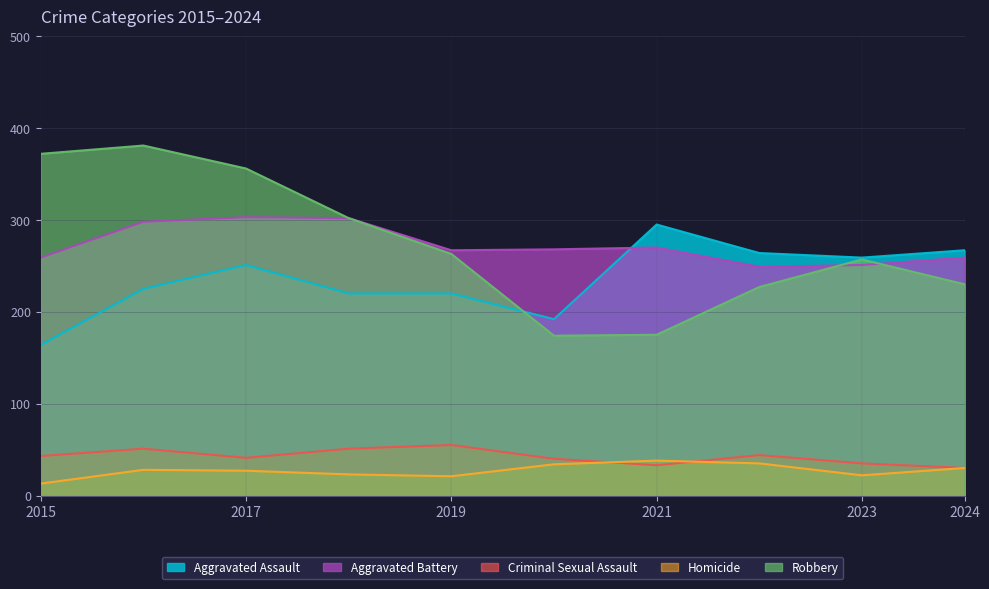

Reading left to right, list all the values displayed in this chart.

Aggravated Assault: 2015=164	2016=225	2017=251	2018=220	2019=220	2020=192	2021=295	2022=264	2023=259	2024=267
Aggravated Battery: 2015=259	2016=298	2017=303	2018=302	2019=267	2020=268	2021=270	2022=249	2023=251	2024=259
Criminal Sexual Assault: 2015=43	2016=51	2017=41	2018=51	2019=55	2020=40	2021=33	2022=44	2023=35	2024=30
Homicide: 2015=13	2016=28	2017=27	2018=23	2019=21	2020=34	2021=38	2022=35	2023=22	2024=30
Robbery: 2015=372	2016=381	2017=356	2018=302	2019=263	2020=174	2021=175	2022=227	2023=257	2024=230